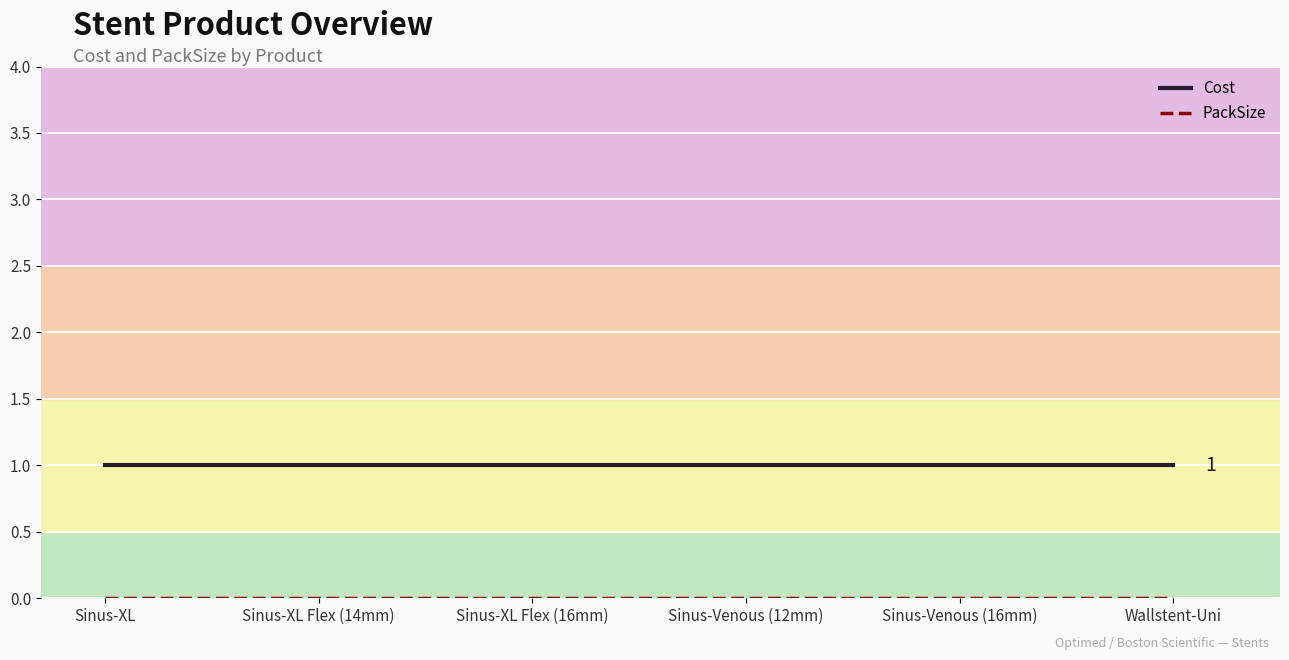

The Cost series shows 0 at Wallstent-Uni. True or false?

False